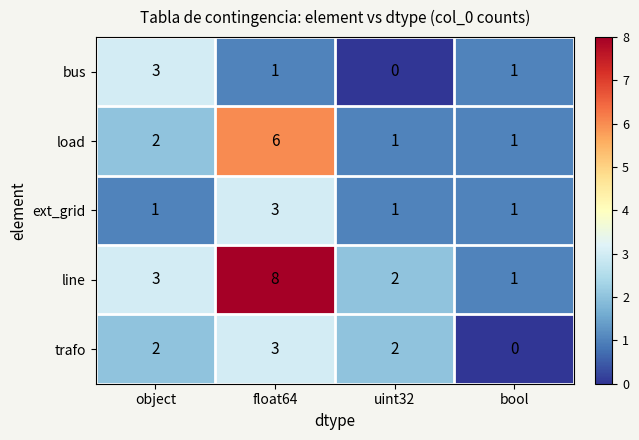

What is the maximum value for trafo?

3